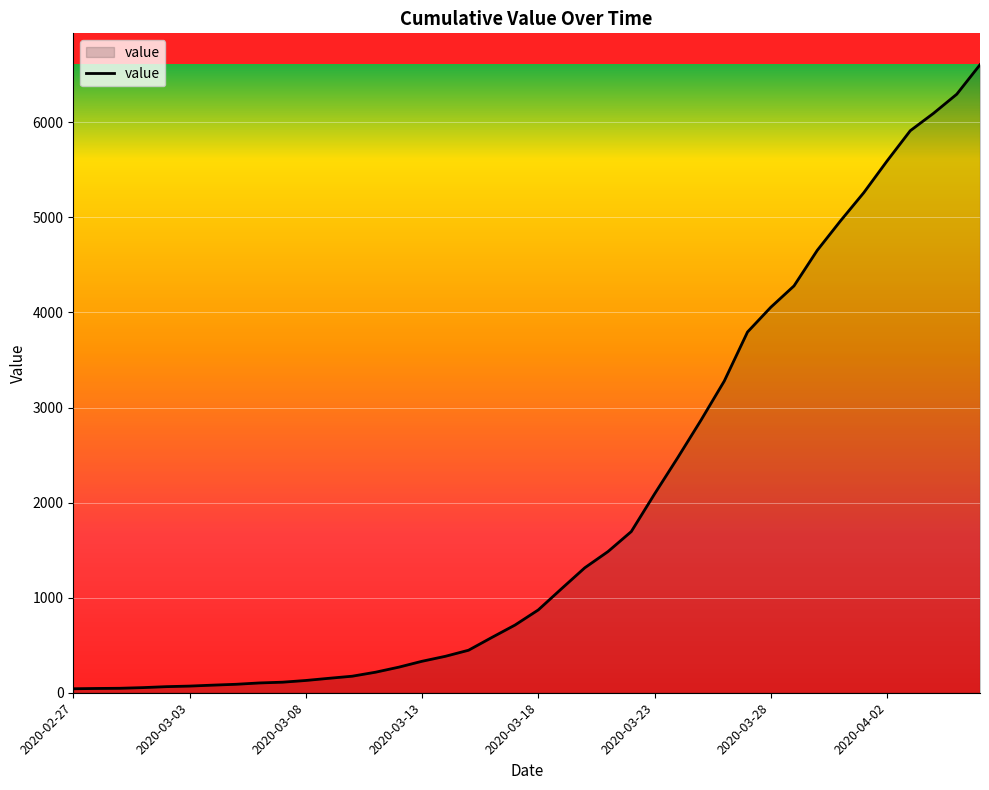

What is the greatest value displayed?

6605